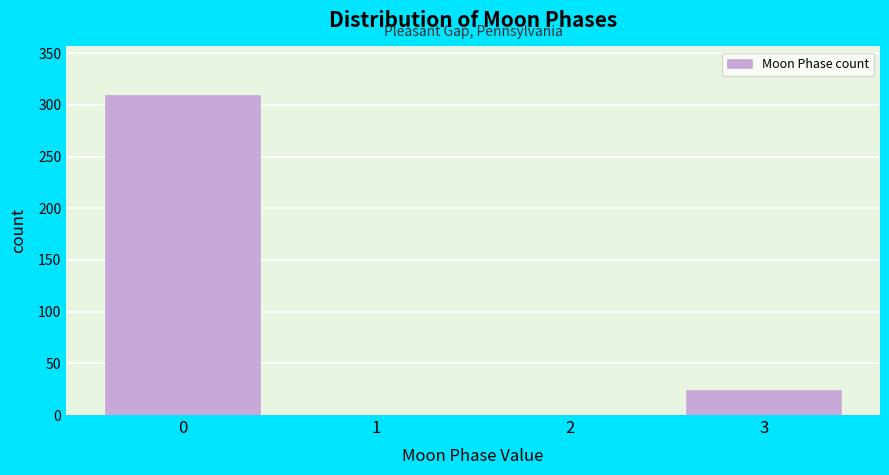

Reading left to right, transcribe this chart: for each bar, give the range it covers on the x-axis and its height. The values are not printed on the chart, so give them approximately, as read against the axis.

-0.5 to 0.5: 310
0.5 to 1.5: 0
1.5 to 2.5: 0
2.5 to 3.5: 25